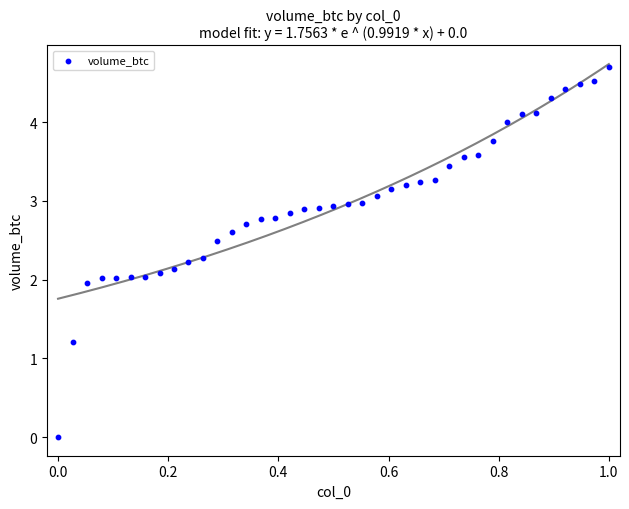

What is the range of Y values (max minus min)?

4.7